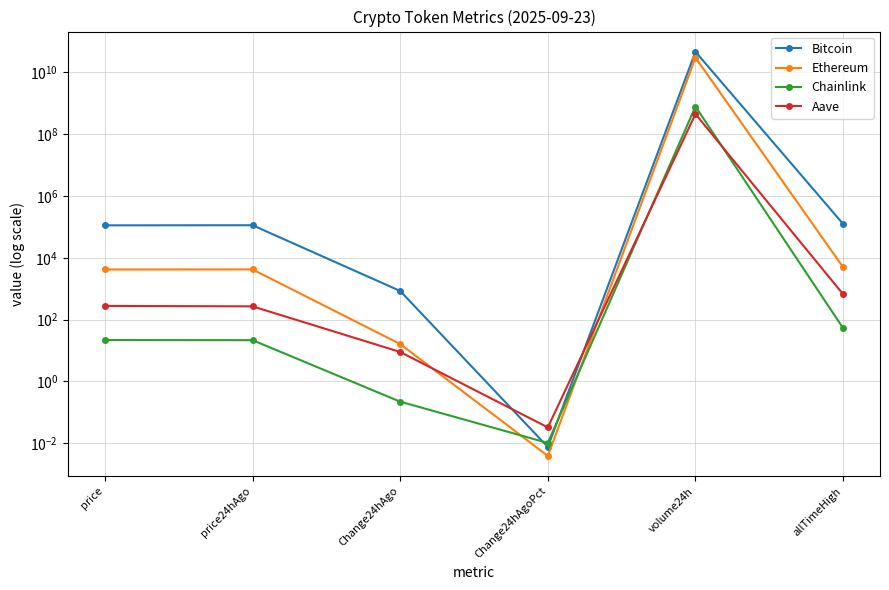

What is the sum of all Aave values?

449056239.1